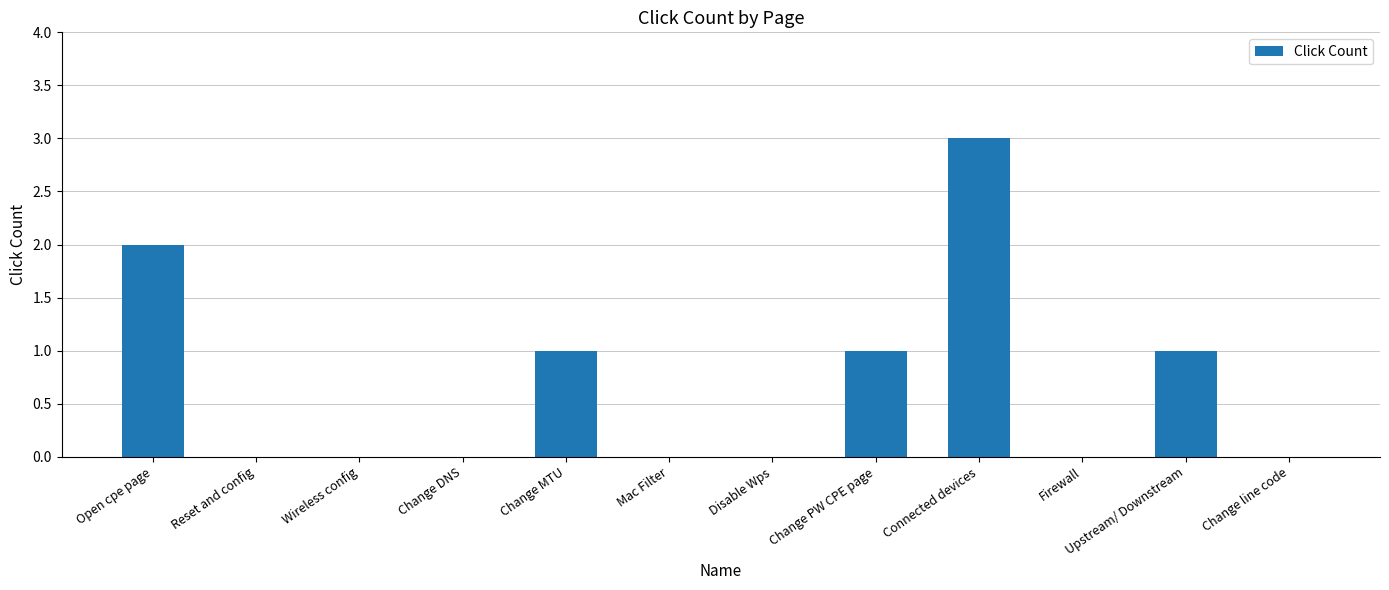

Count the number of data series in this chart.

1